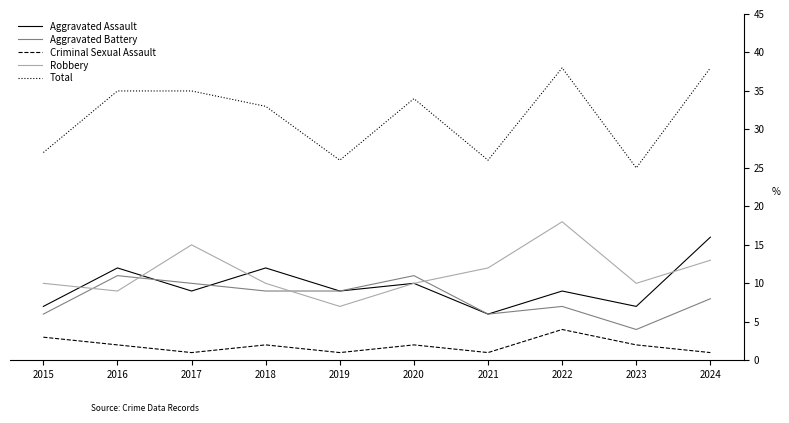

Which series has the widest spread of values?

Total